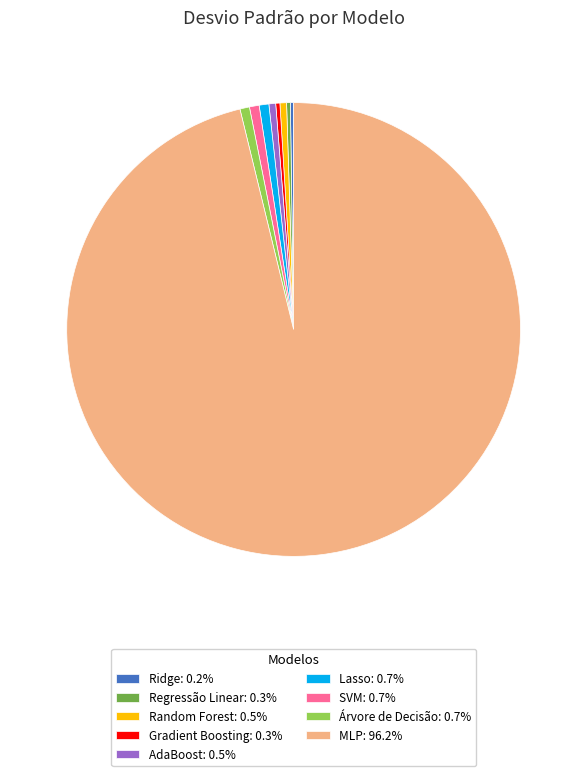

Is AdaBoost: 0.5% the majority of the pie?

No